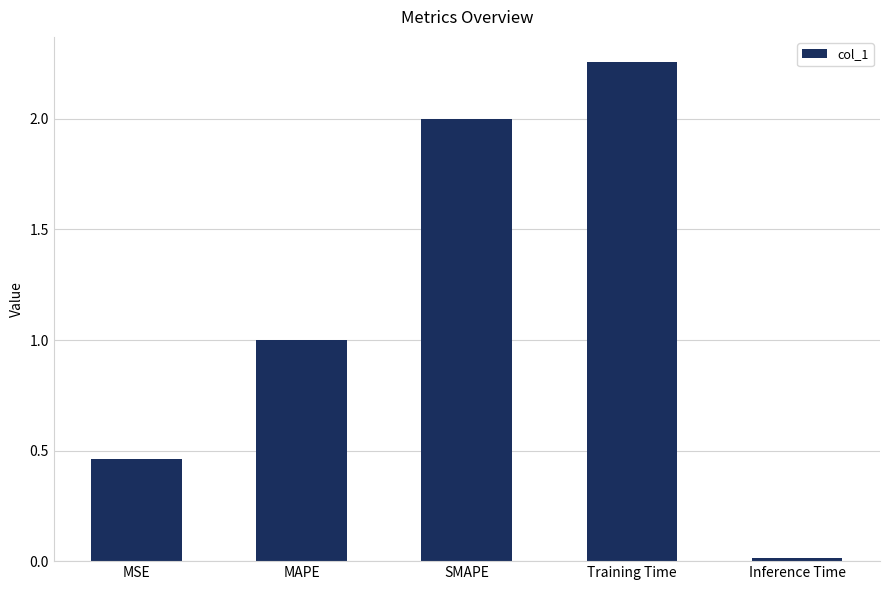

Which label corresponds to the largest value in the chart?

Training Time